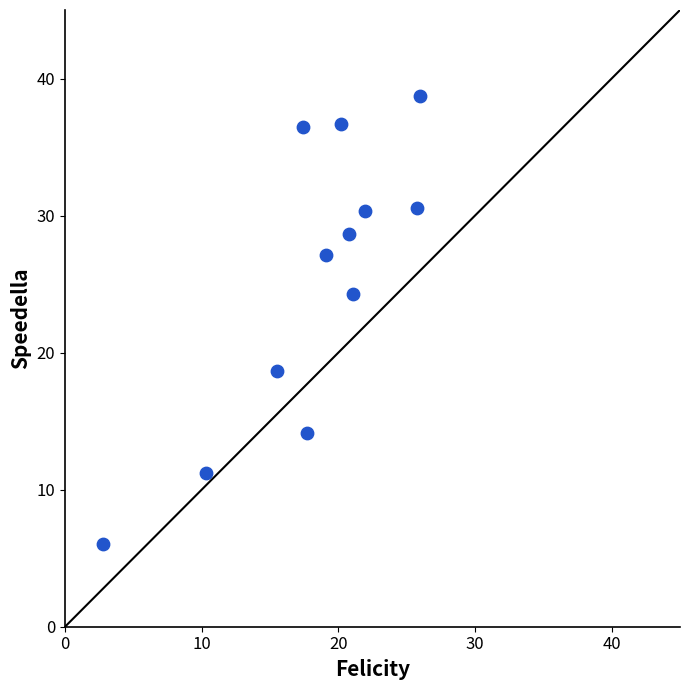

What is the range of X values (max minus min)?

23.2